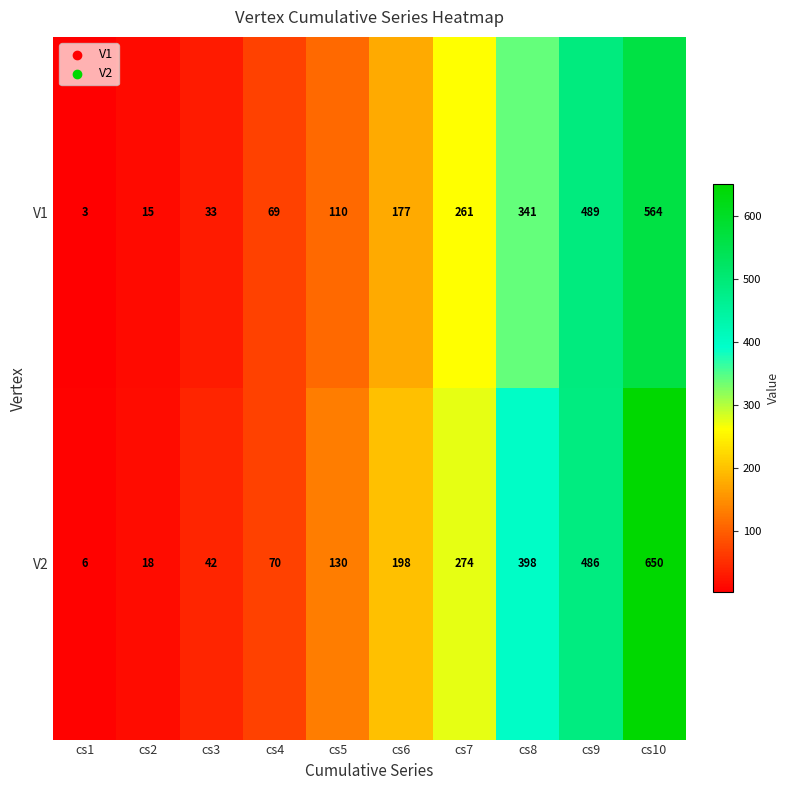

What is the total value across all series at cs2?

33